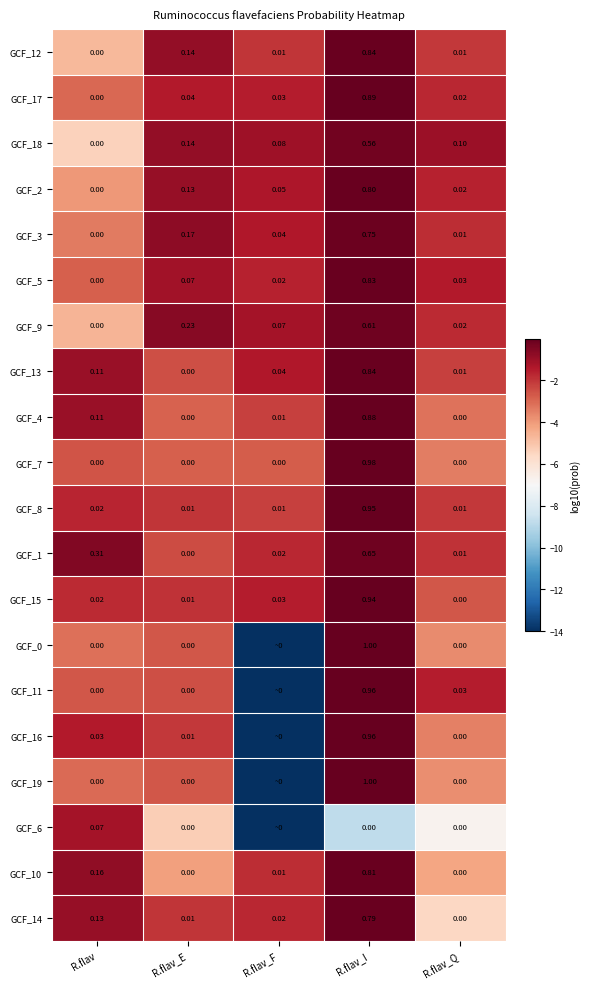

Which category has the highest value in the GCF_15 series?

R.flav_I